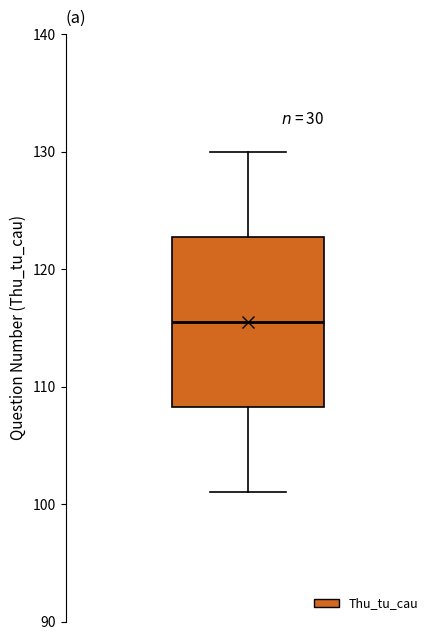

Read this box plot against the y-axis: the position of the median line, the range covered by the box, and the ends of both whiskers. The values are not printed on the chart, so give them approximately, as read against the axis.

median 116, box 108 to 123, whiskers 101 to 130